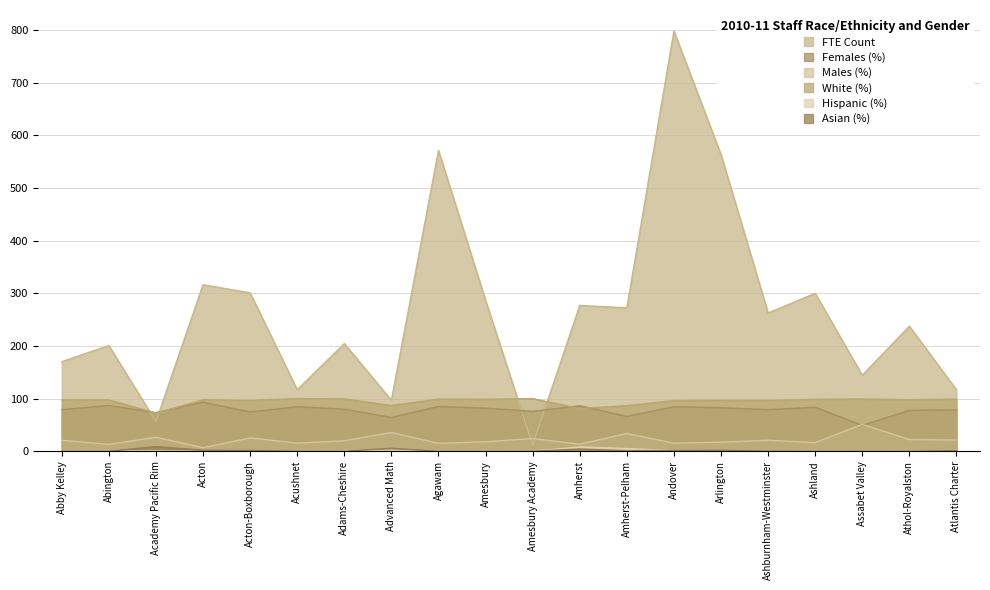

How many categories are shown in the chart?

20